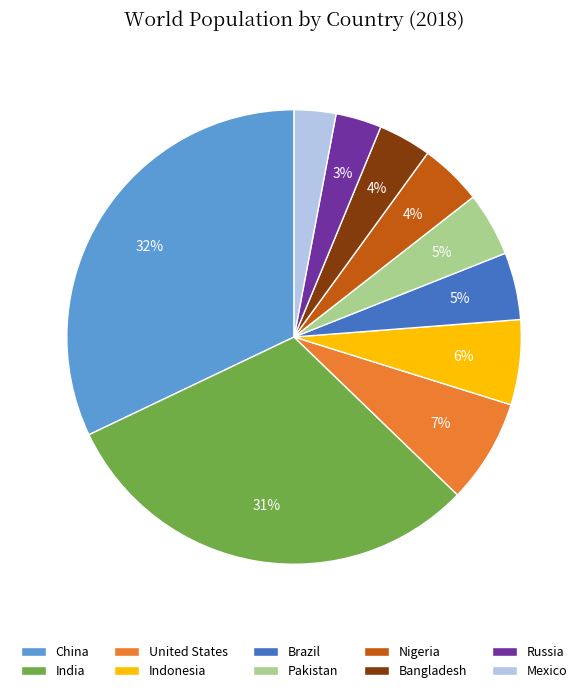

To the nearest percent, what is the combined percentage of China and Pakistan?

37%